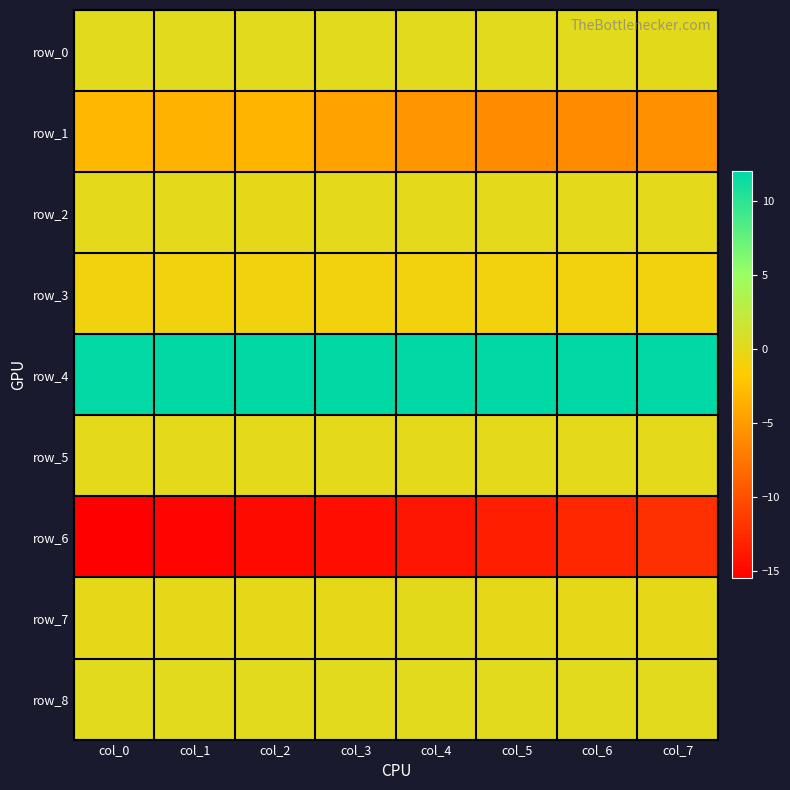

What is the difference between the second highest and minimum values in the row_8 series?

0.1